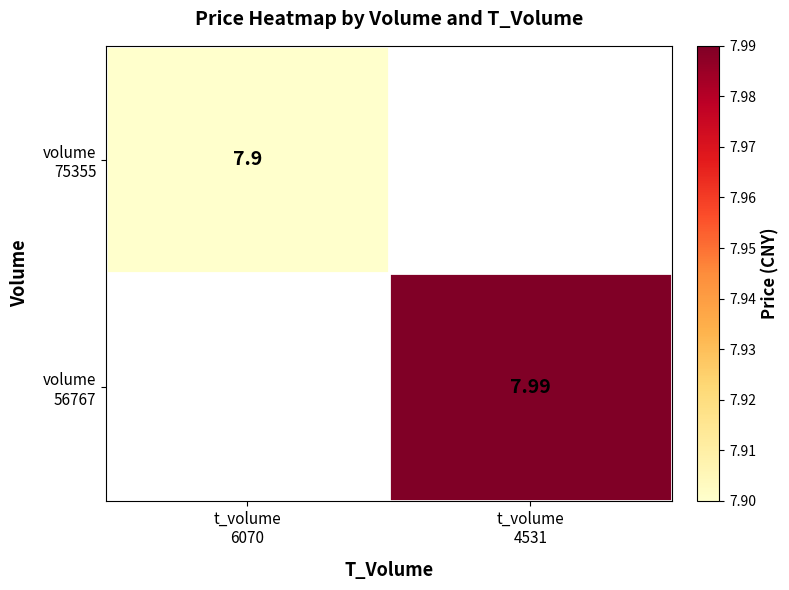

Is it true that volume 56767 equals 8.0 at t_volume 4531?

True